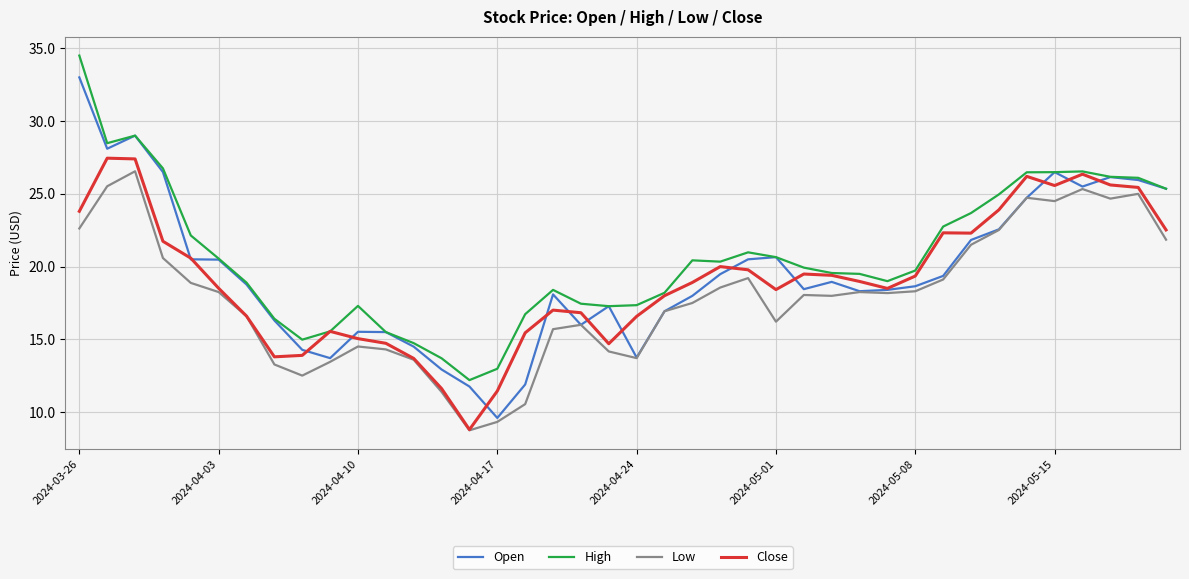

True or false: Open has more than 0 points higher than both neighbors.

True